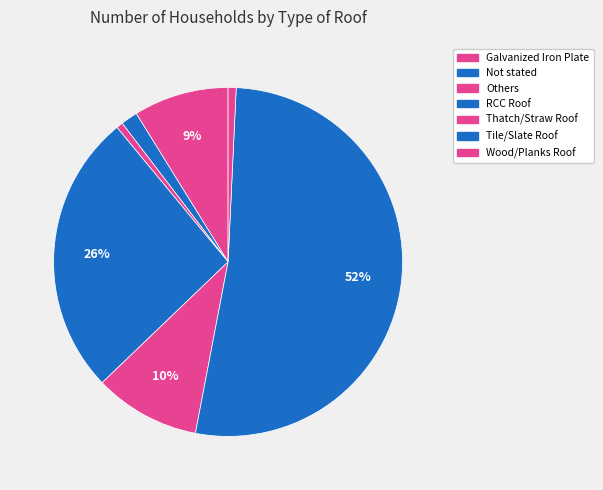

What percentage is NOT represented by Wood/Planks Roof?

99.3%